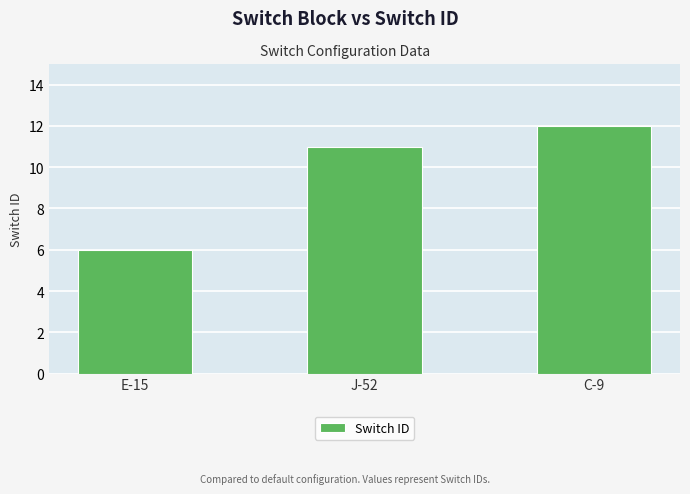

What is the difference between the maximum and minimum values?

6